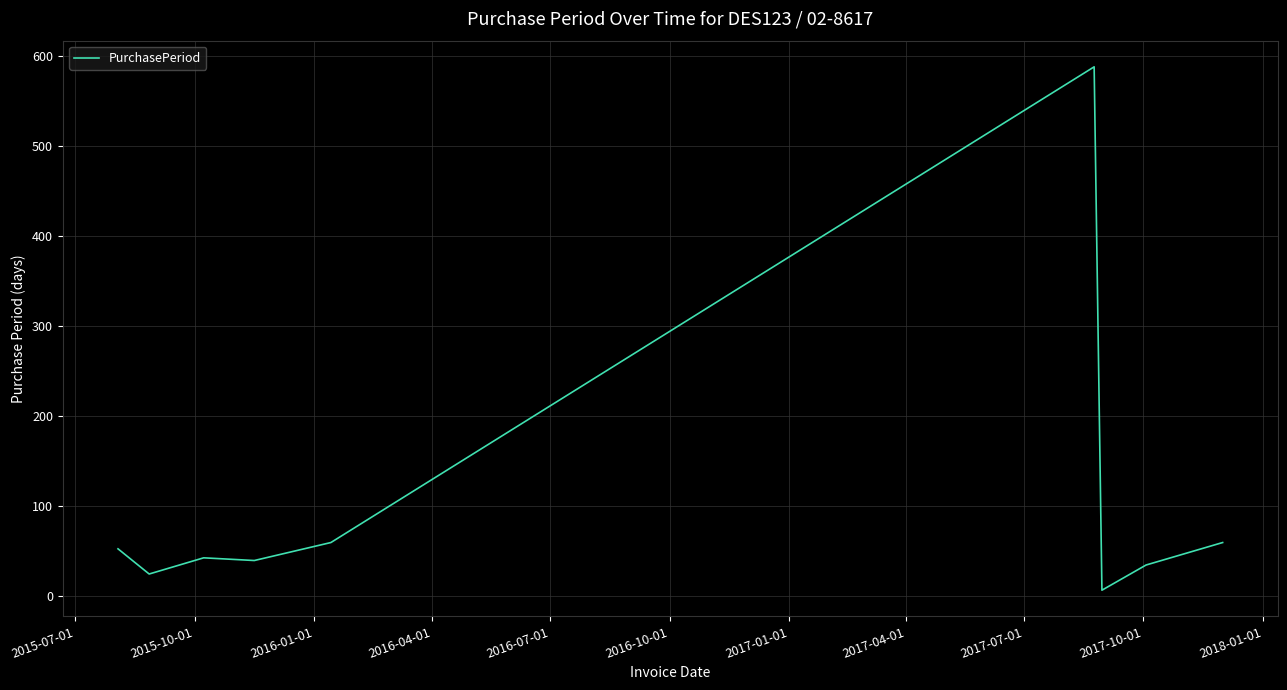

What is the greatest value displayed?

588